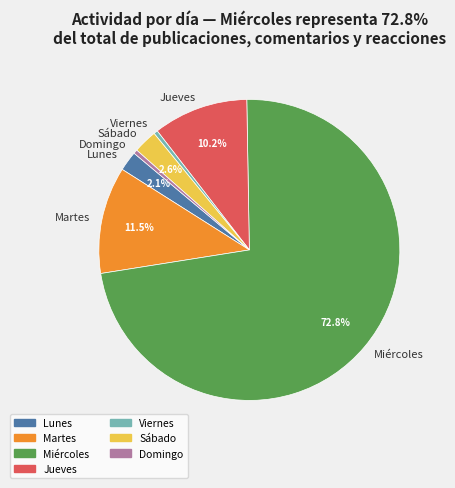

To the nearest percent, what portion does Jueves represent?

10%